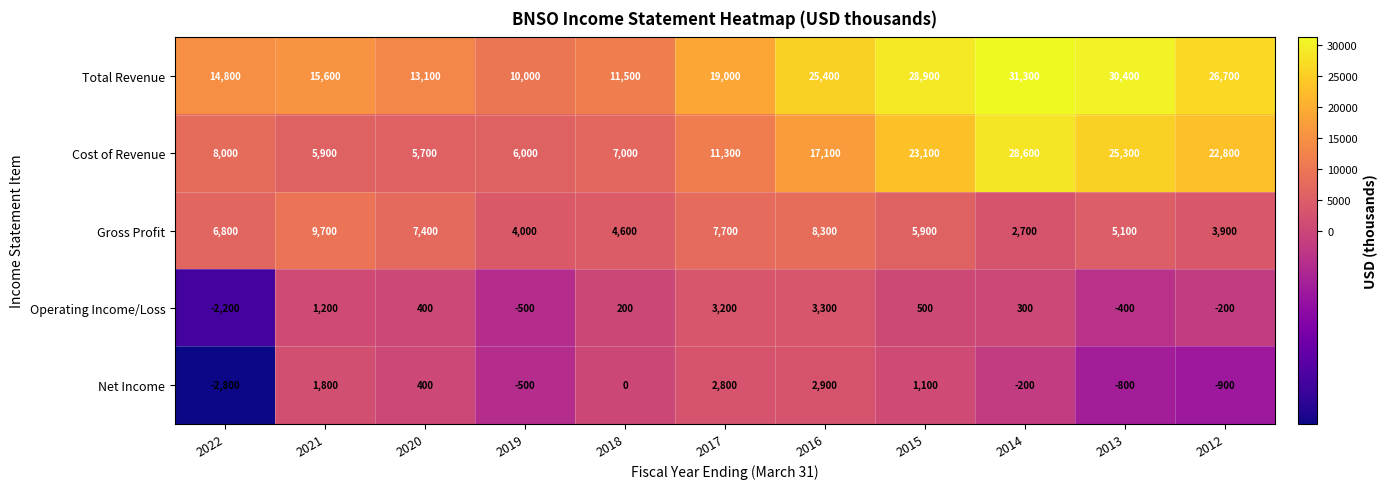

How many negative values does the Operating Income/Loss series have?

4